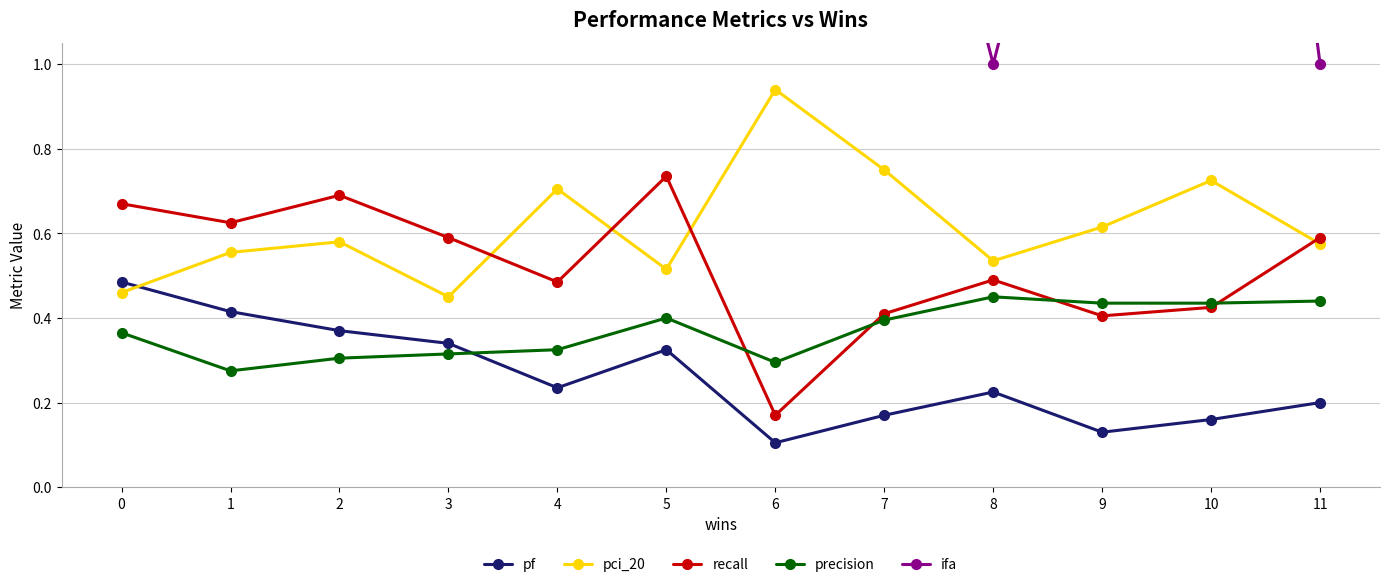

Reading left to right, extract all data points from this chart.

pf: 0.5	0.4	0.4	0.3	0.2	0.3	0.1	0.2	0.2	0.1	0.2	0.2
pci_20: 0.5	0.6	0.6	0.5	0.7	0.5	0.9	0.8	0.5	0.6	0.7	0.6
recall: 0.7	0.6	0.7	0.6	0.5	0.7	0.2	0.4	0.5	0.4	0.4	0.6
precision: 0.4	0.3	0.3	0.3	0.3	0.4	0.3	0.4	0.5	0.4	0.4	0.4
ifa: 8.5	4.5	5.5	3.0	3.0	3.5	1.5	2.0	1.0	2.0	3.0	1.0